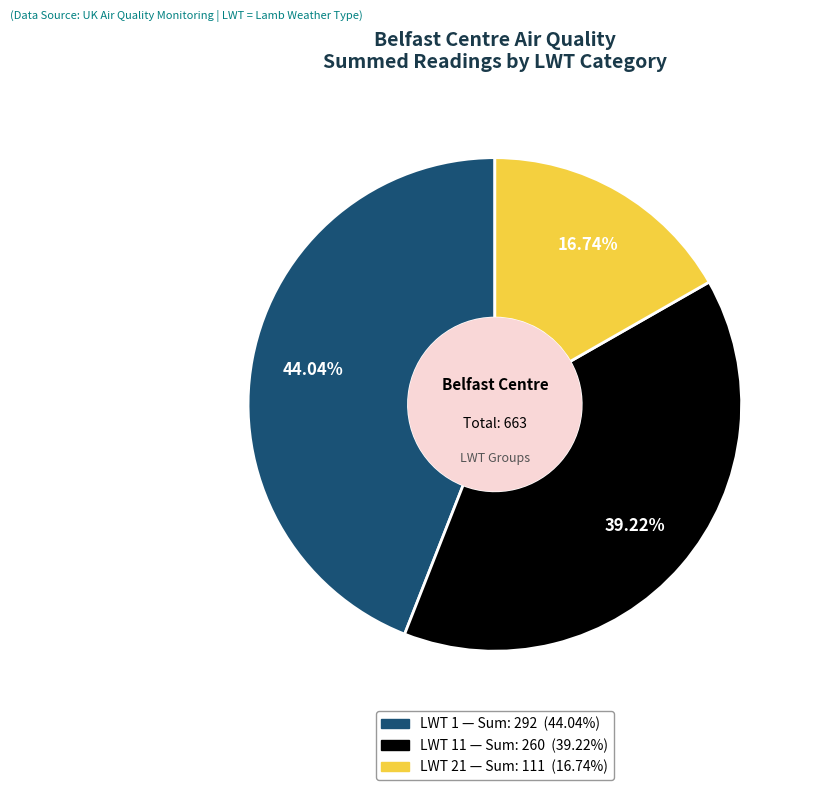

Does any single category account for the majority?

No